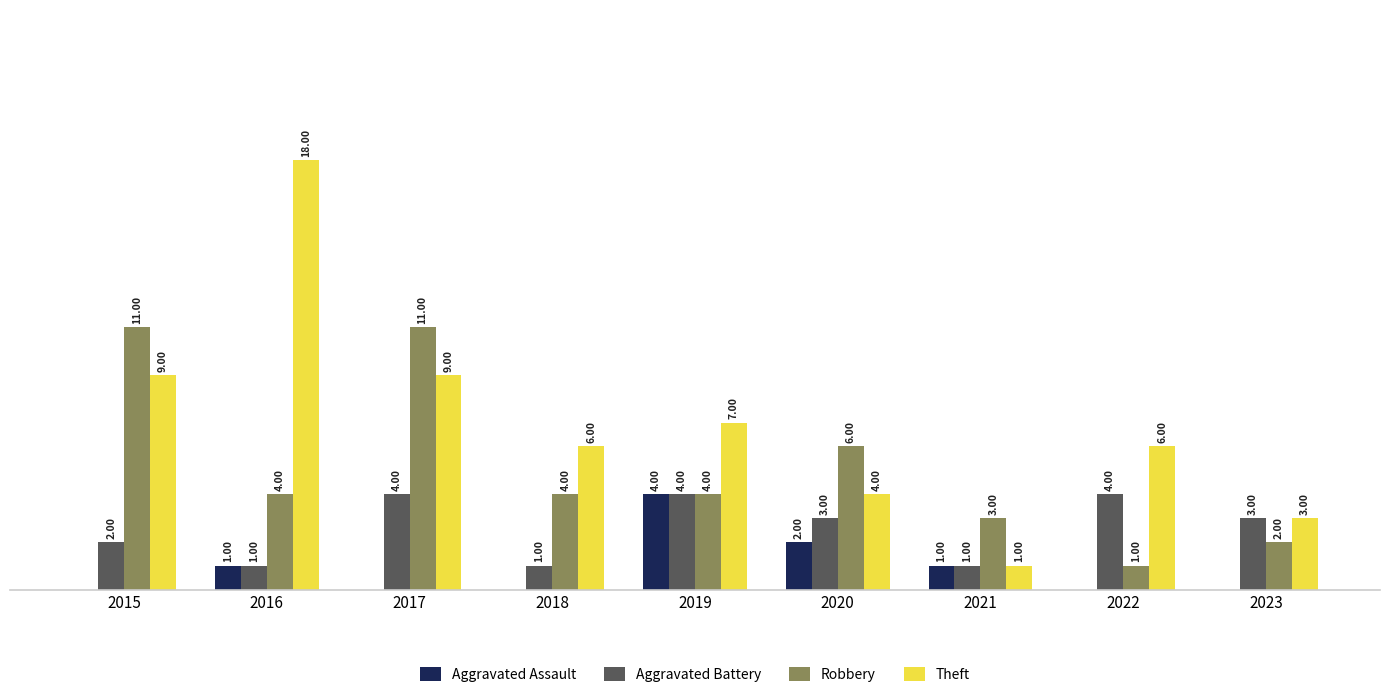

Is the value of Robbery at 2016 greater than the value of Aggravated Battery at 2020?

Yes